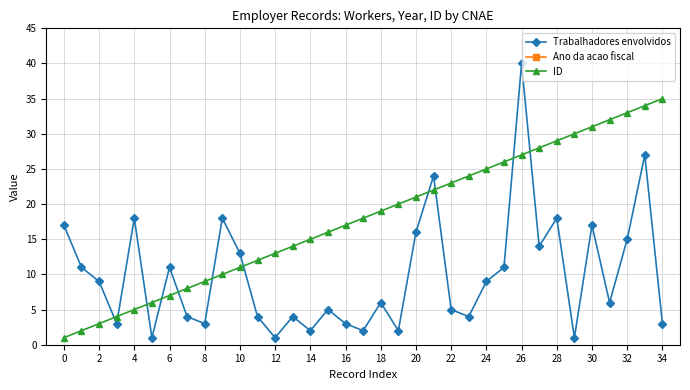

True or false: Trabalhadores envolvidos and Ano da acao fiscal cross at least once.

False